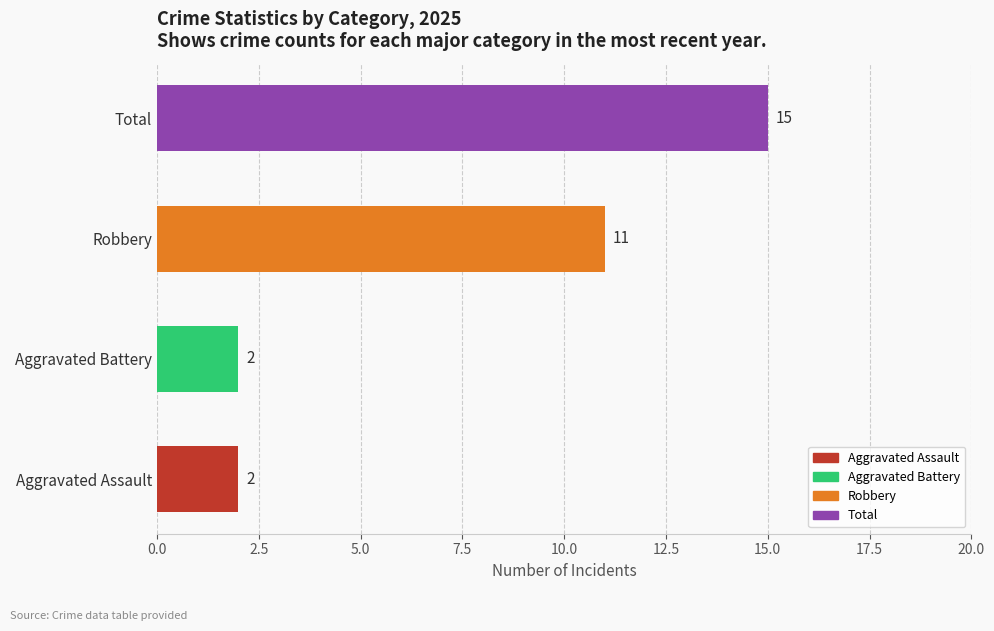

Between 5.0 and 7.5, which is larger?

7.5